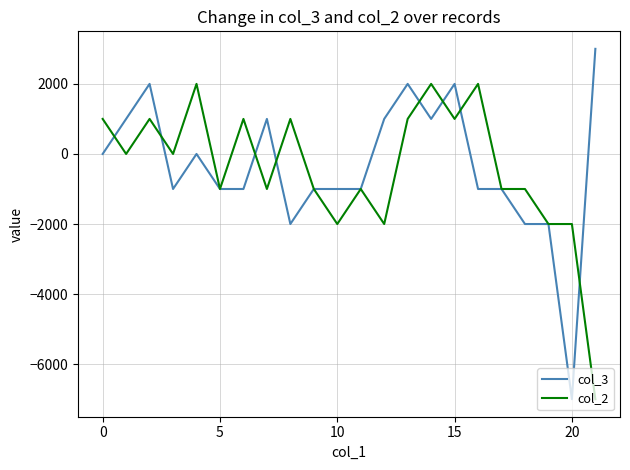

What is the maximum value shown in the chart?

3000